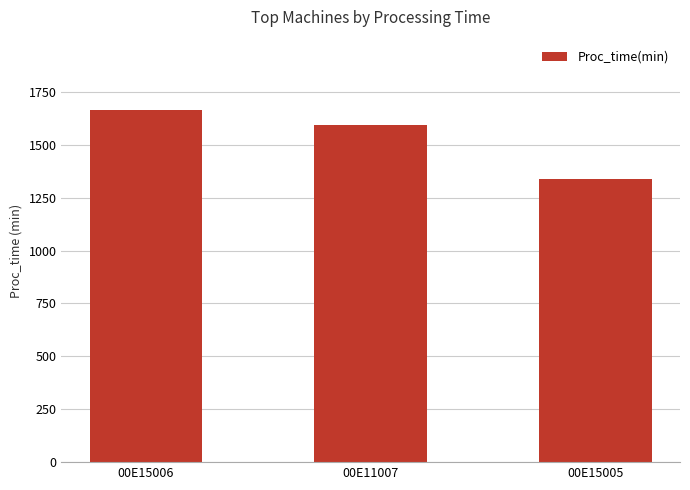

Which label corresponds to the largest value in the chart?

00E15006